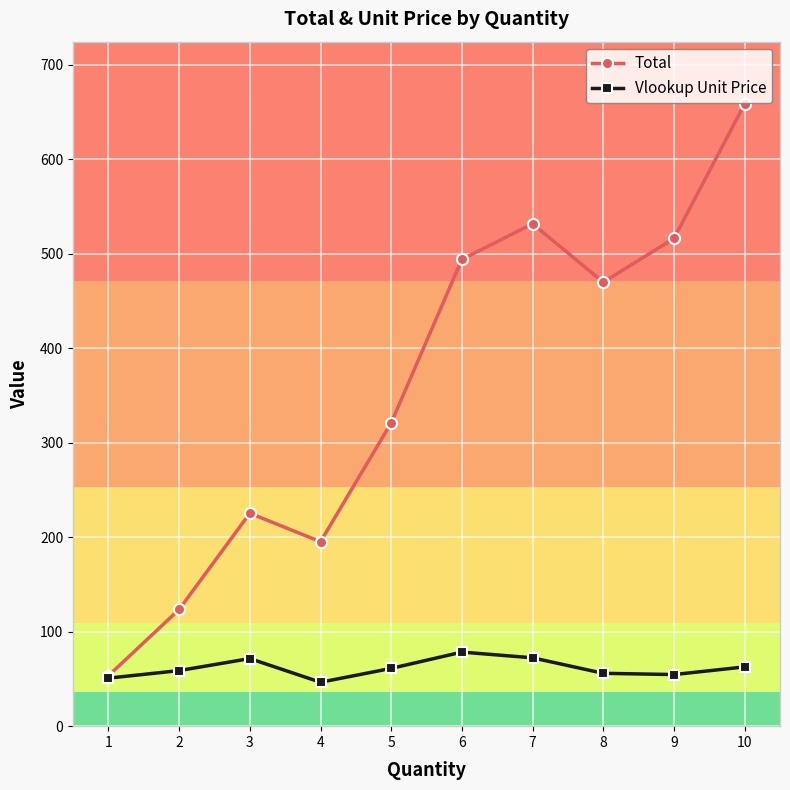

How many interior local valleys does the Vlookup Unit Price series have?

2